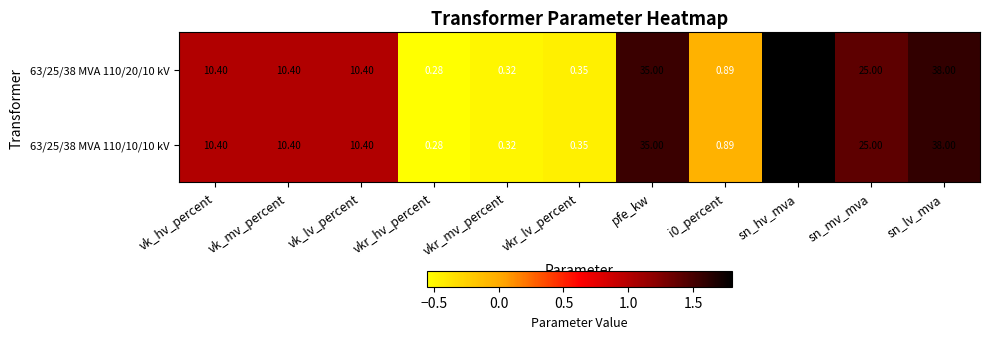

What is the total value across all series at vk_lv_percent?

20.8